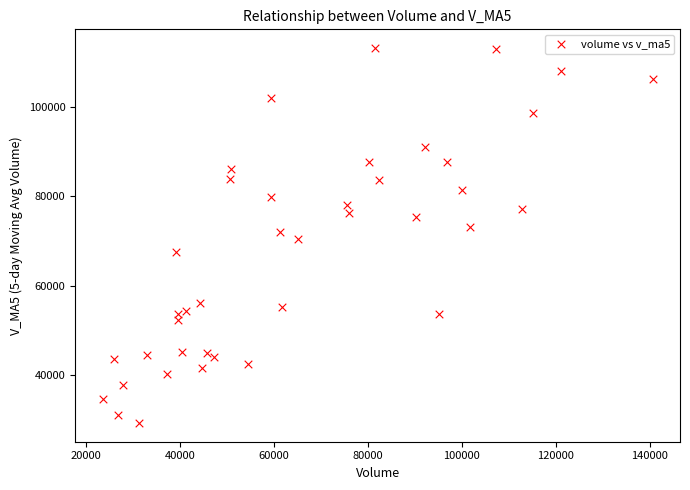

What is the range of Y values (max minus min)?

83702.5